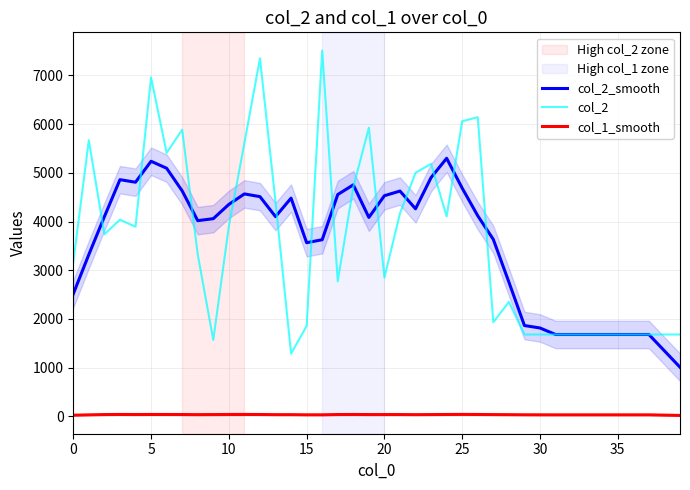

How many interior local valleys does the col_2 series have?

9